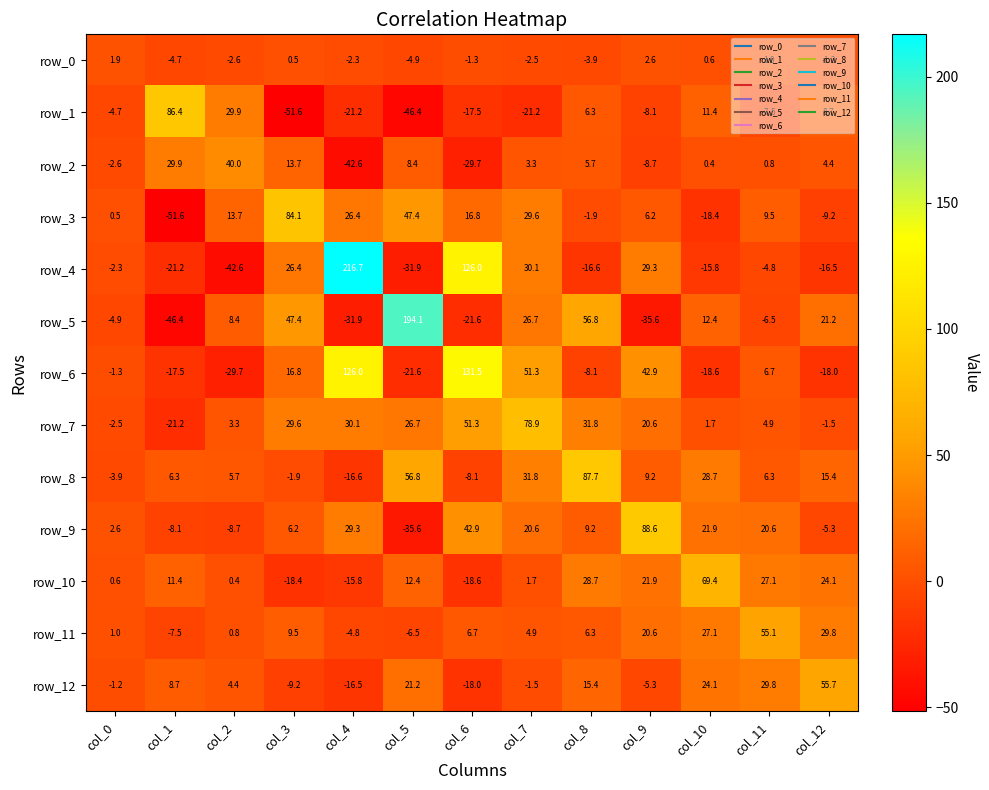

The row_4 series shows 126.0 at col_6. True or false?

True